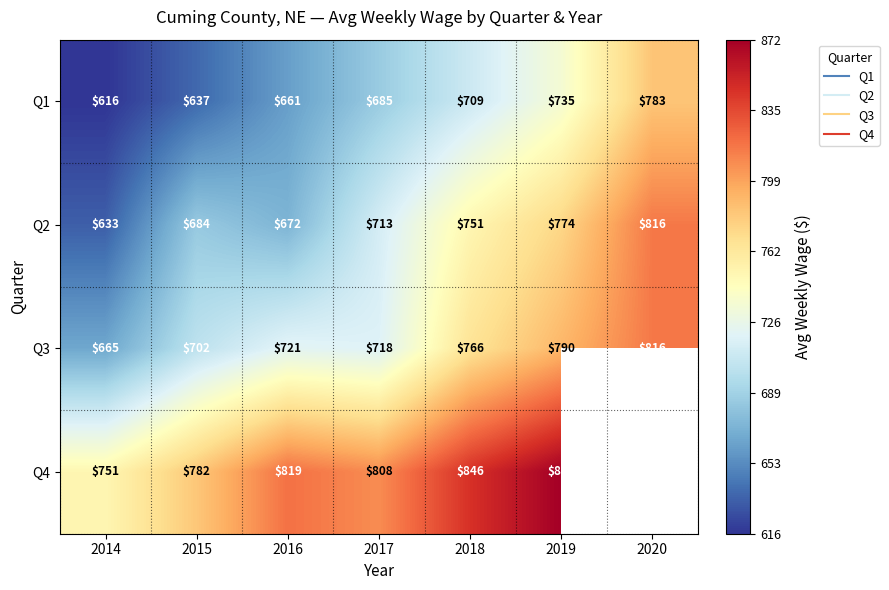

At how many categories does at least one series exceed 764?

6